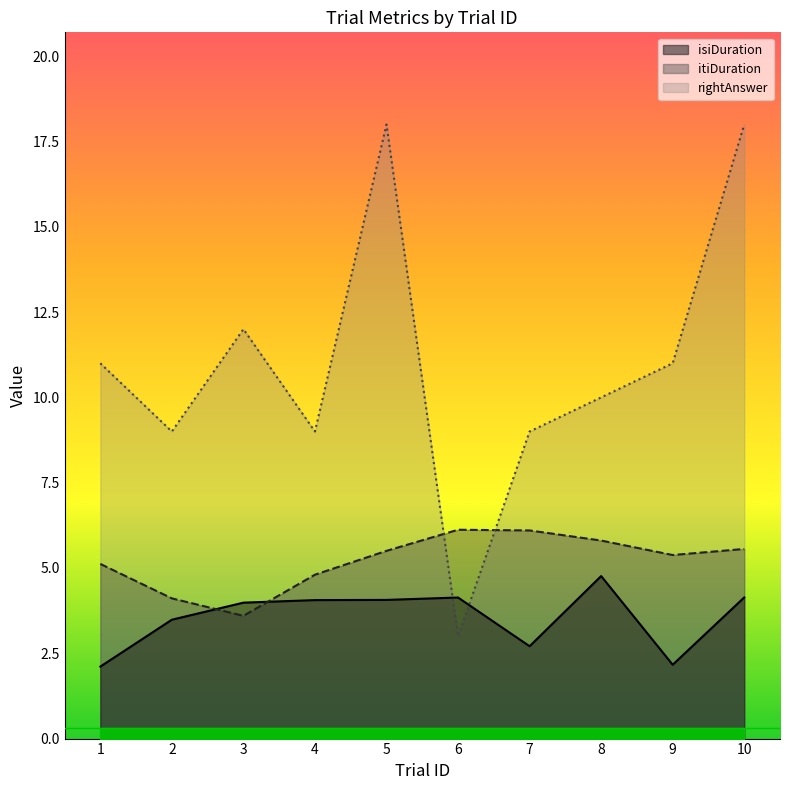

The isiDuration series shows 1.5 at 10. True or false?

False